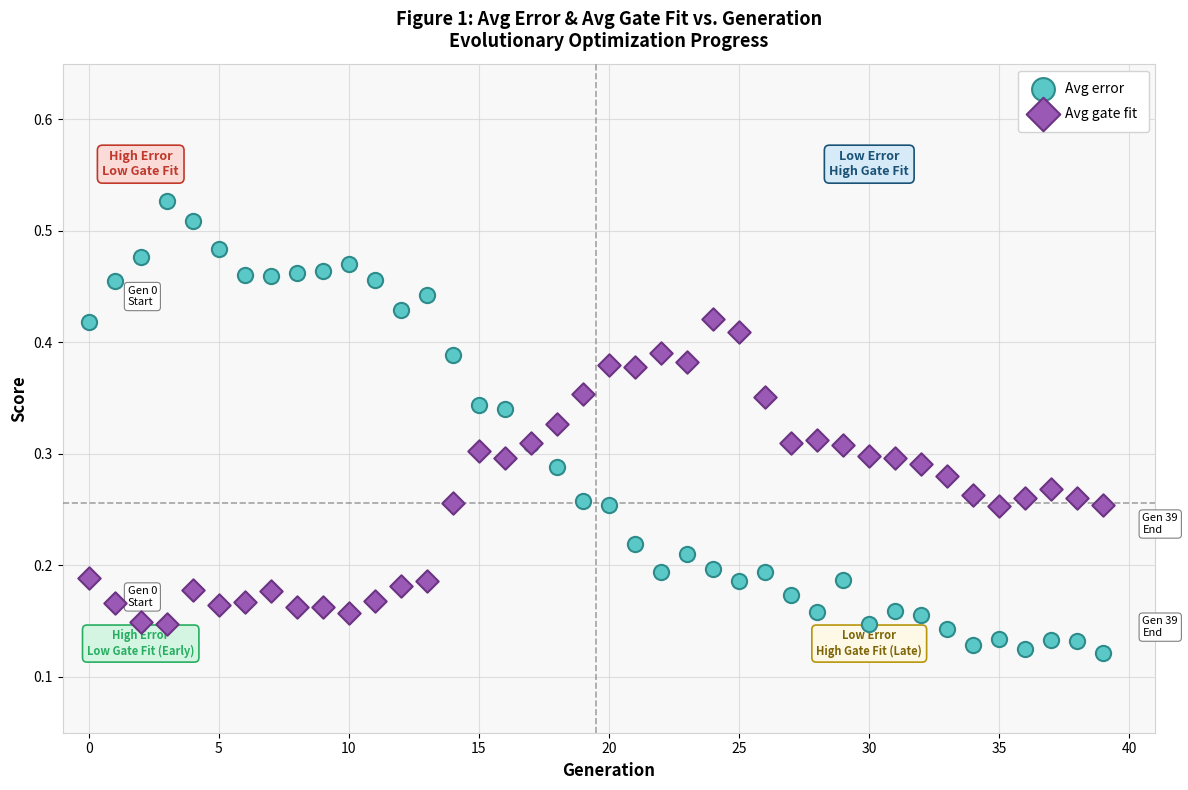

Which series has the largest Y range (max minus min)?

Avg error